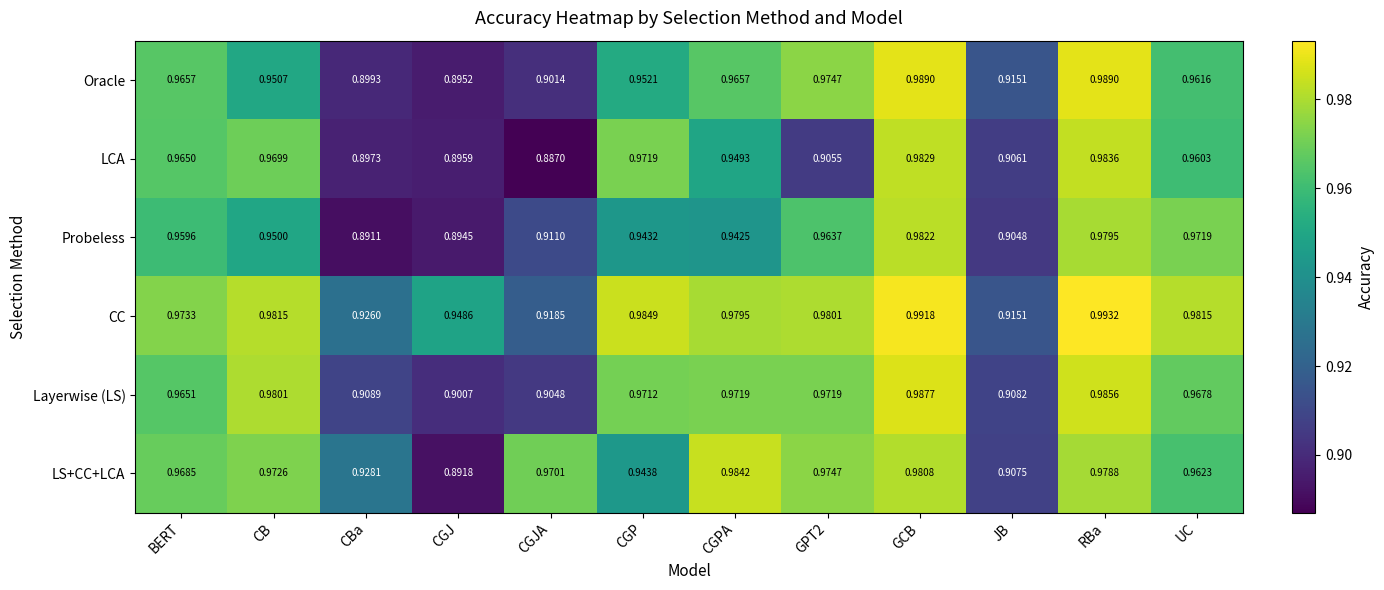

Which category has the lowest value in the Layerwise (LS) series?

CGJ